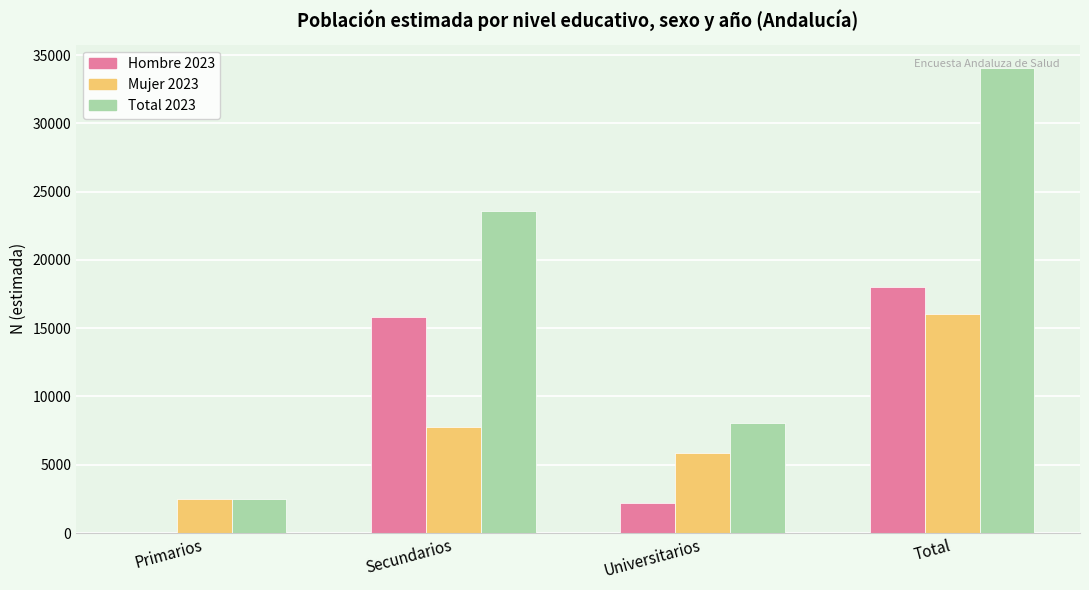

What is the total value across all series at Primarios?

4960